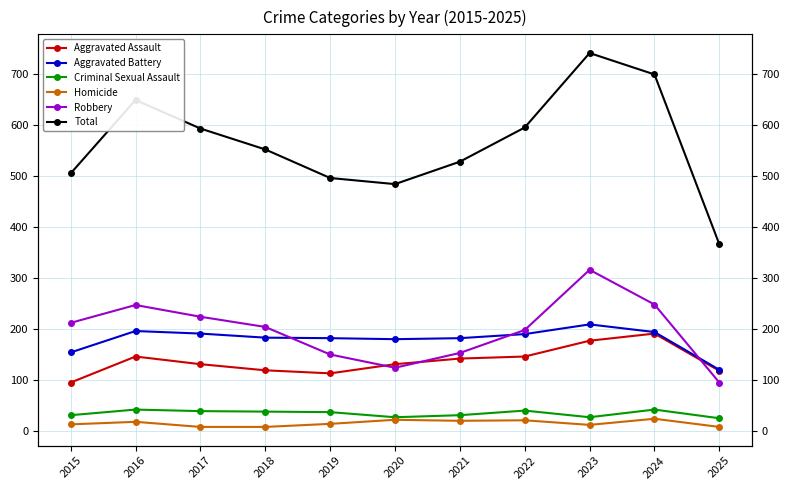

The Homicide series shows 8 at 2025. True or false?

True